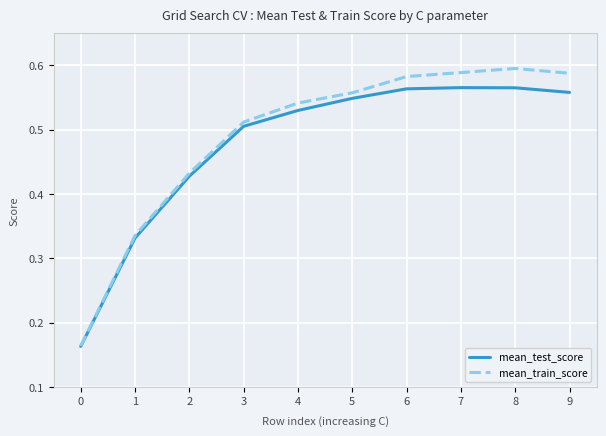

True or false: mean_test_score has a value of 0.5 at 4.

True